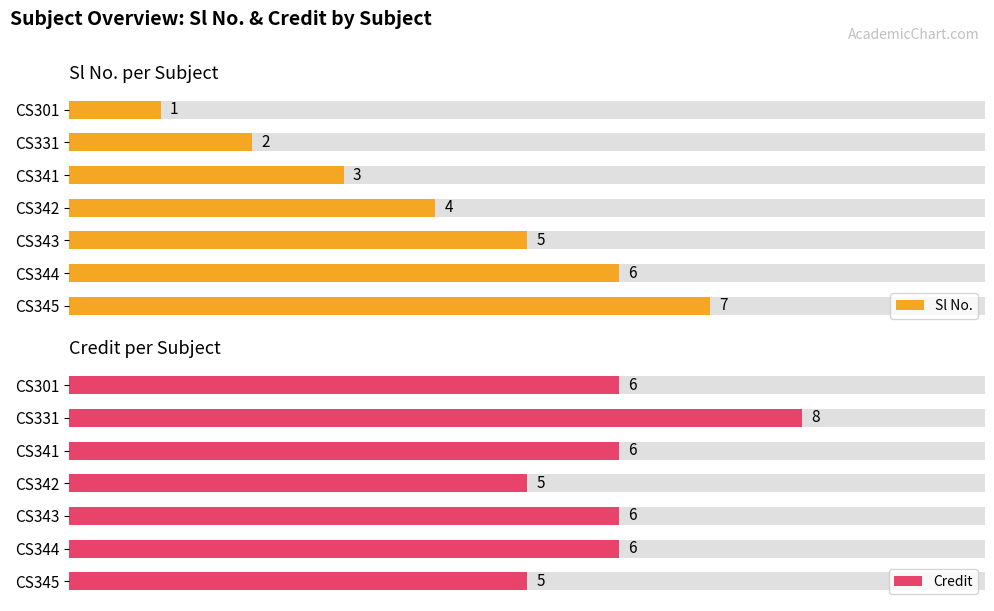

Which series has the largest total across all categories?

Credit